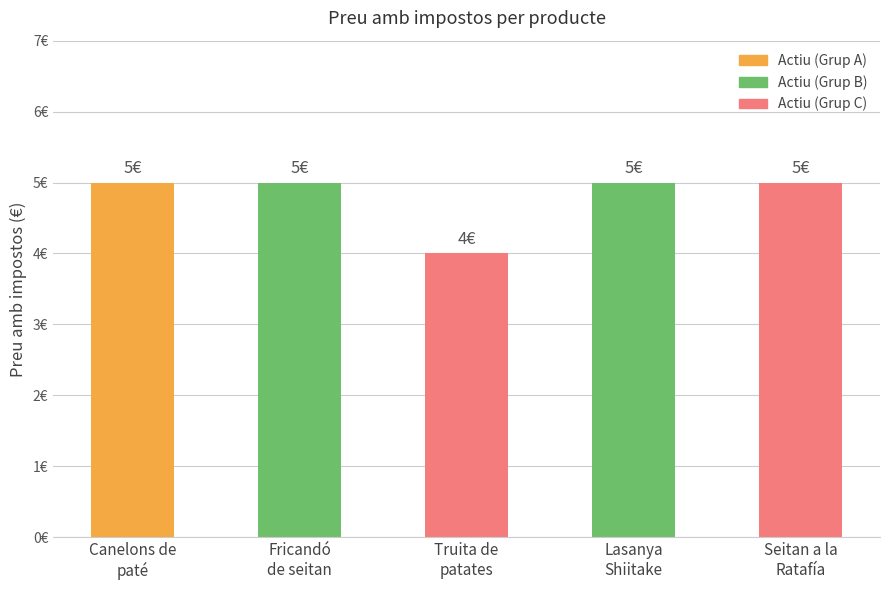

The chart shows a value of 2 at Seitan a la
Ratafía. True or false?

False